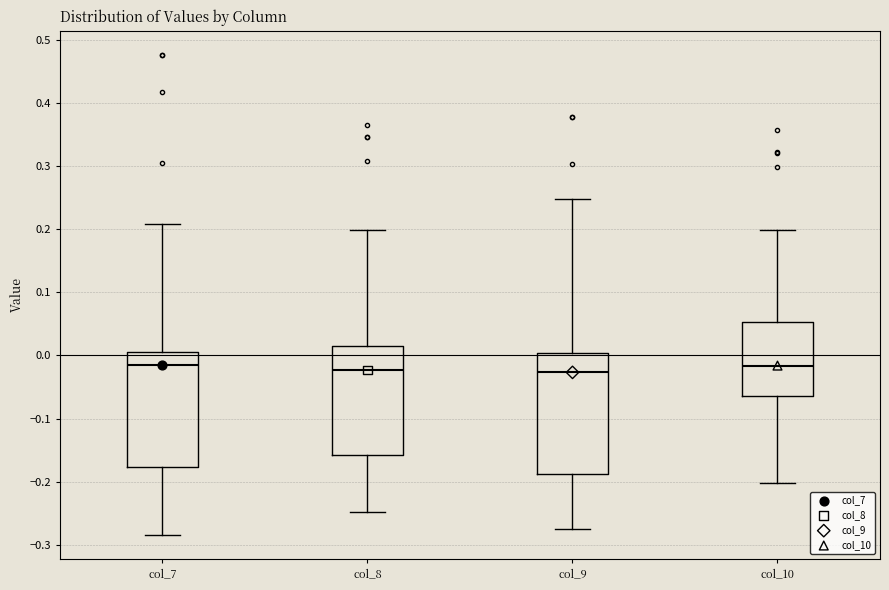

Reading left to right, transcribe this box plot: for each box, give where its median line is, the range the box spans, and where its two whiskers end, as read against the y-axis. The values are not printed on the chart, so give them approximately, as read against the axis.

col_7: median -0.02, box -0.18 to 0.01, whiskers -0.28 to 0.21
col_8: median -0.02, box -0.16 to 0.02, whiskers -0.25 to 0.20
col_9: median -0.03, box -0.19 to 0.00, whiskers -0.28 to 0.25
col_10: median -0.02, box -0.06 to 0.05, whiskers -0.20 to 0.20